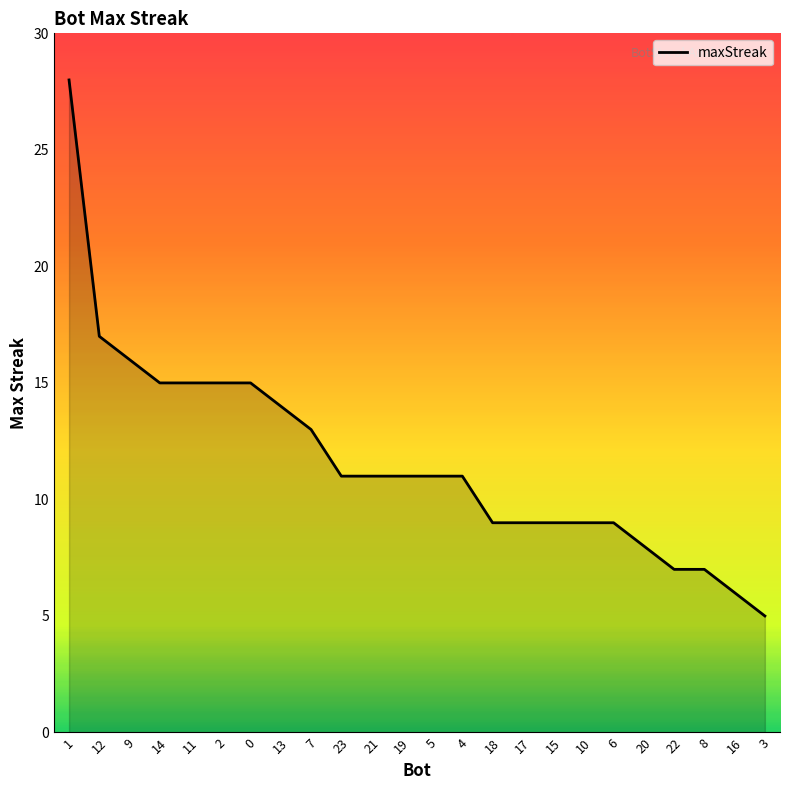

Reading left to right, what are all the values shown in this chart?

28	17	16	15	15	15	15	14	13	11	11	11	11	11	9	9	9	9	9	8	7	7	6	5